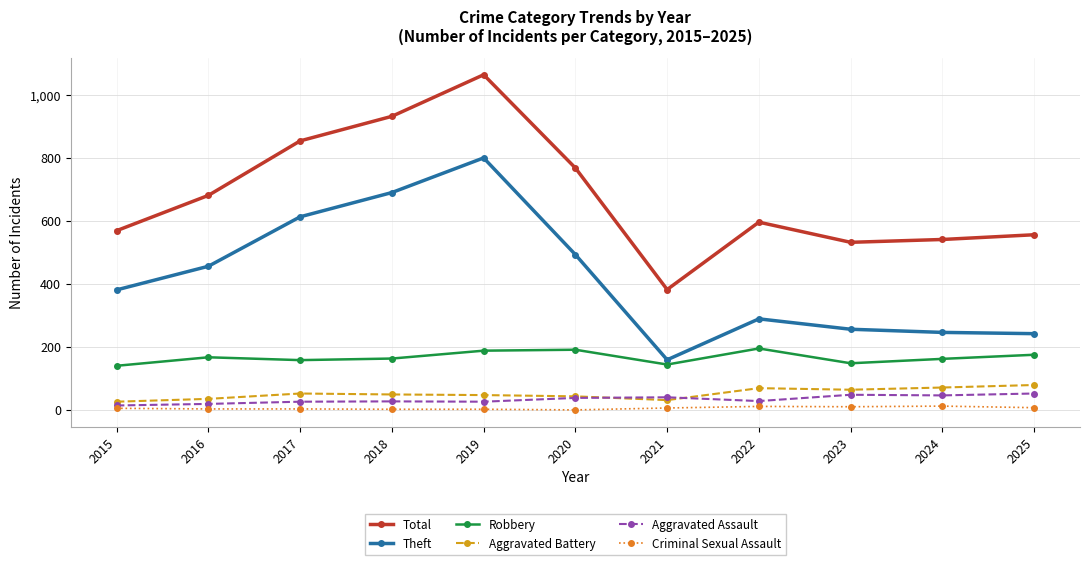

Which series has the largest range (max minus min)?

Total